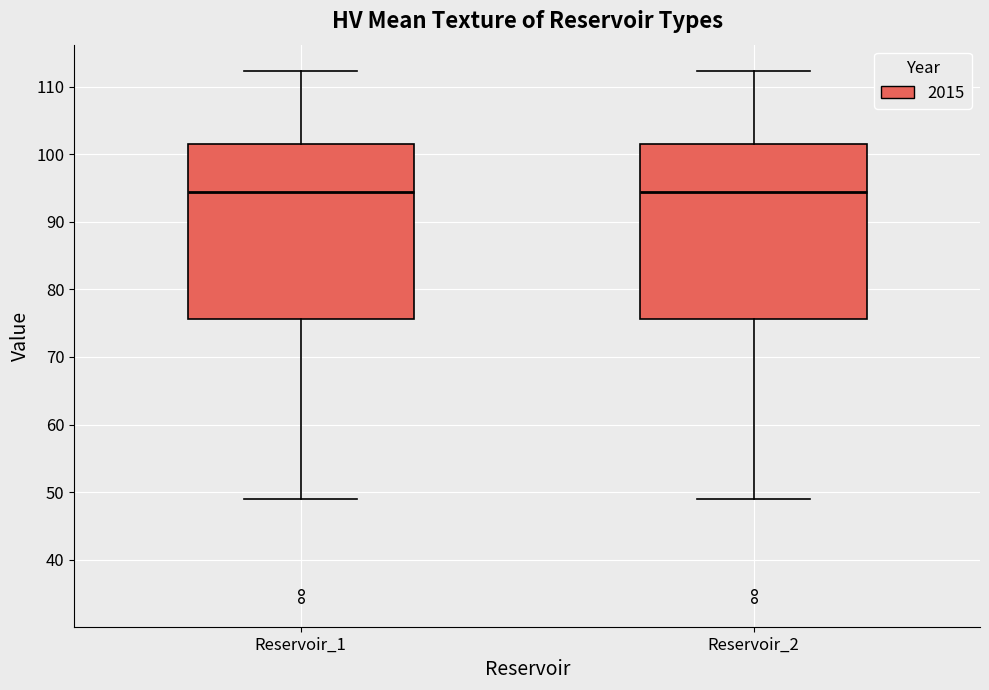

Reading left to right, read every box against the y-axis: the position of its median line, the range the box covers, and the ends of its whiskers. The values are not printed on the chart, so give them approximately, as read against the axis.

Reservoir_1: median 94, box 76 to 102, whiskers 49 to 112
Reservoir_2: median 94, box 76 to 102, whiskers 49 to 112